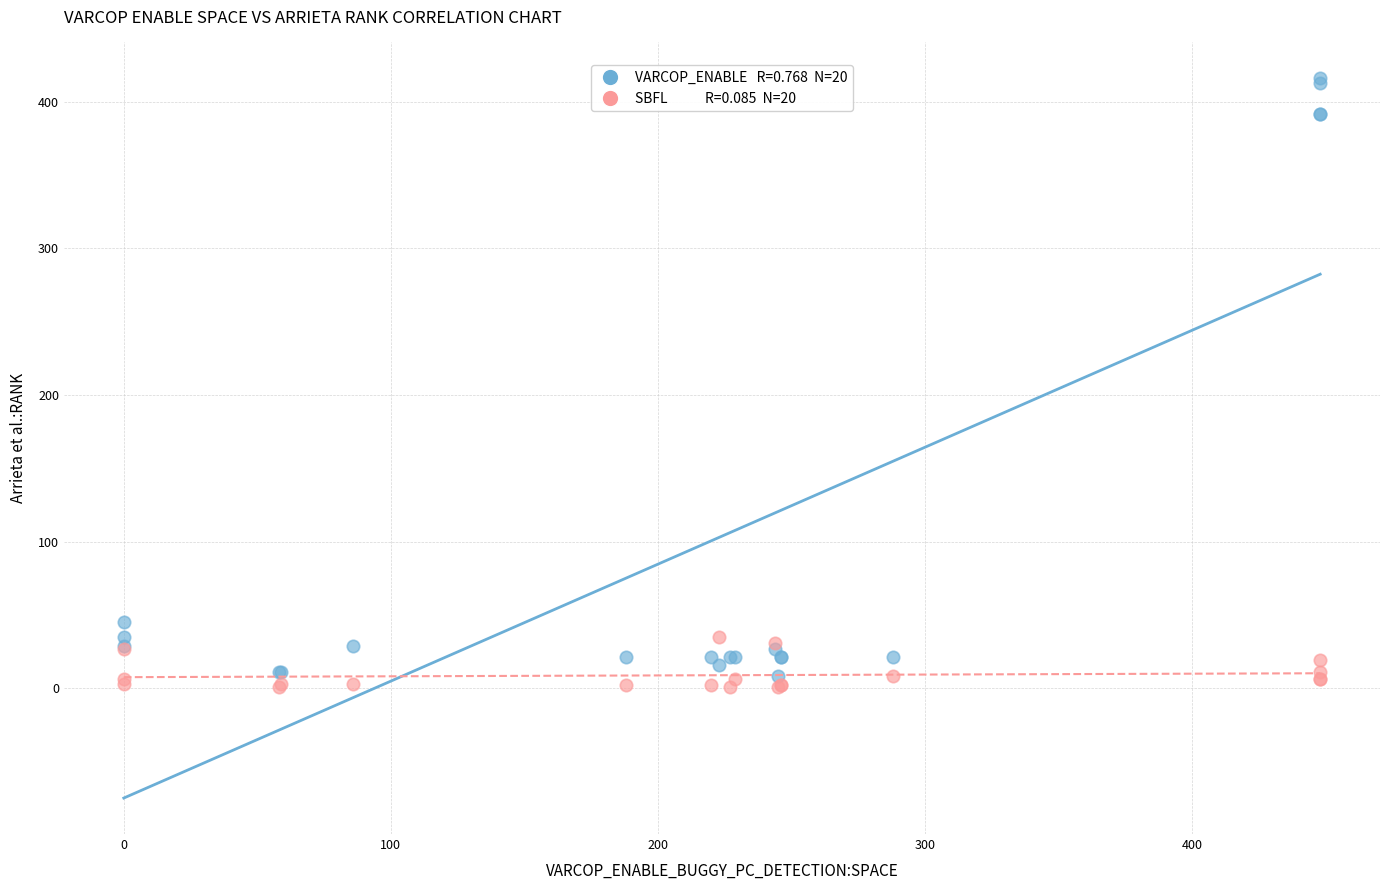

Across all series, what Y value is closest to 208?

45